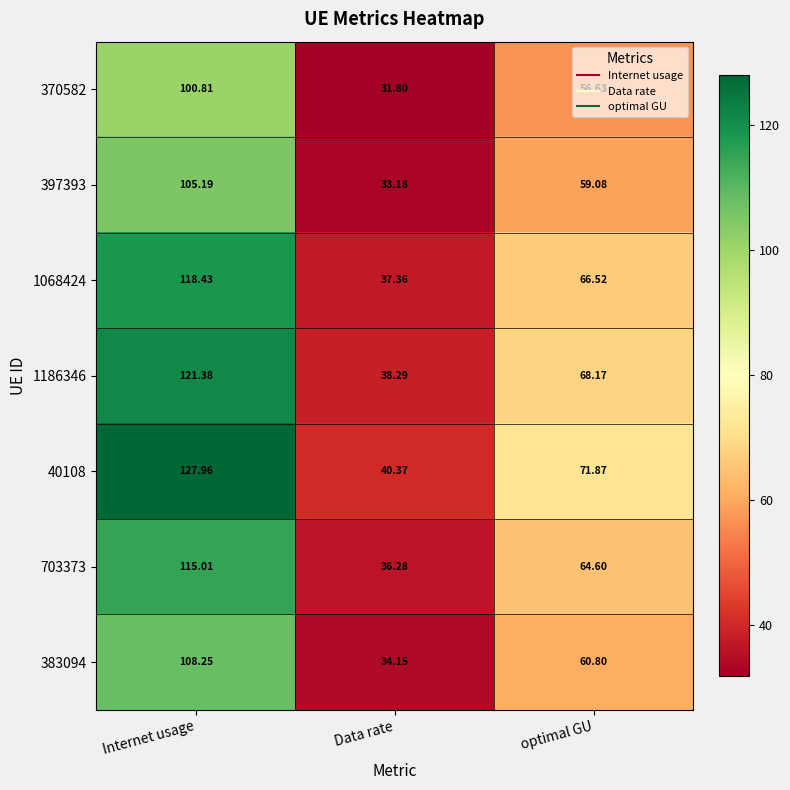

Which category has the lowest value across all series?

Data rate